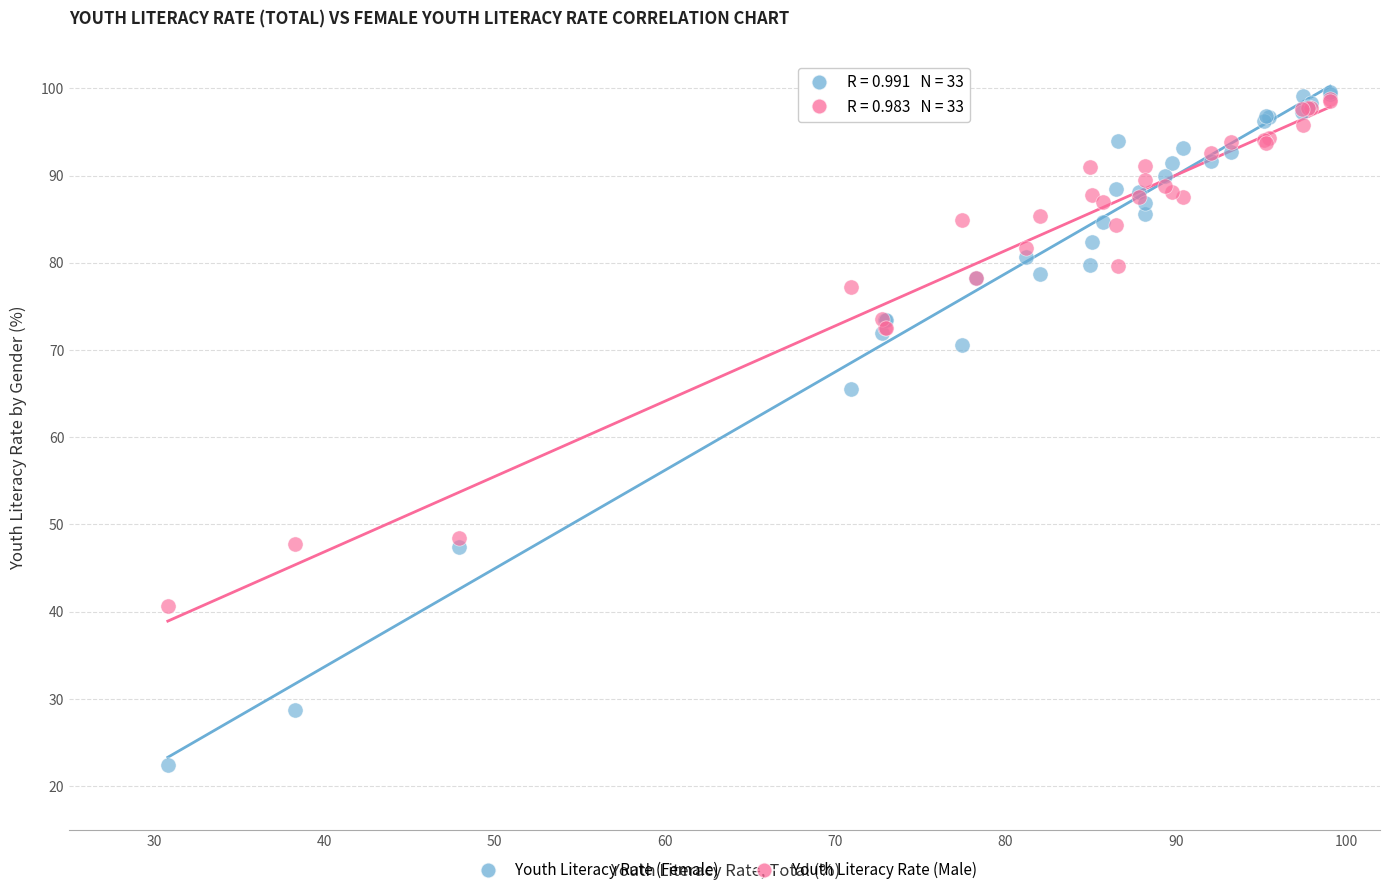

In the Youth Literacy Rate (Female) series, what Y value is closest to 60?

65.5